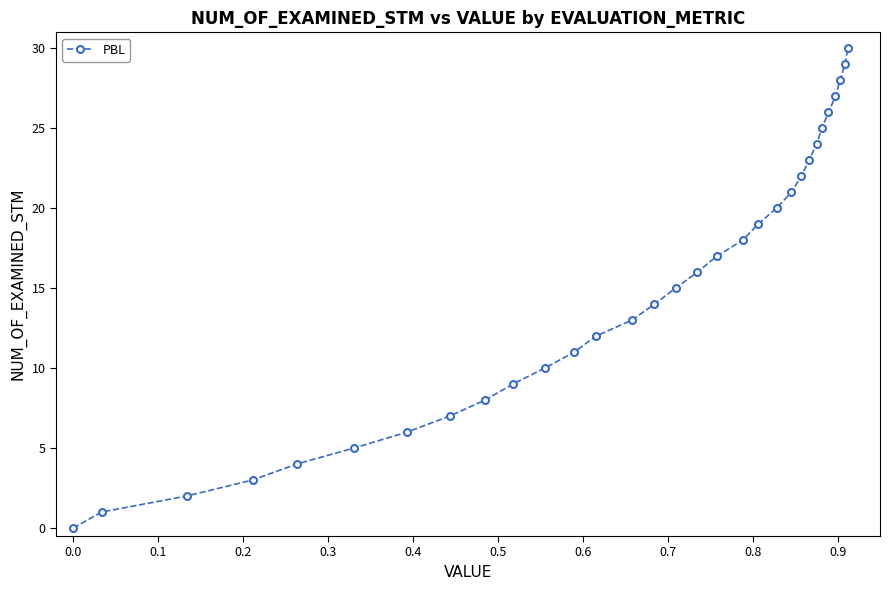

True or false: the data has more than 2 interior local peaks.

False